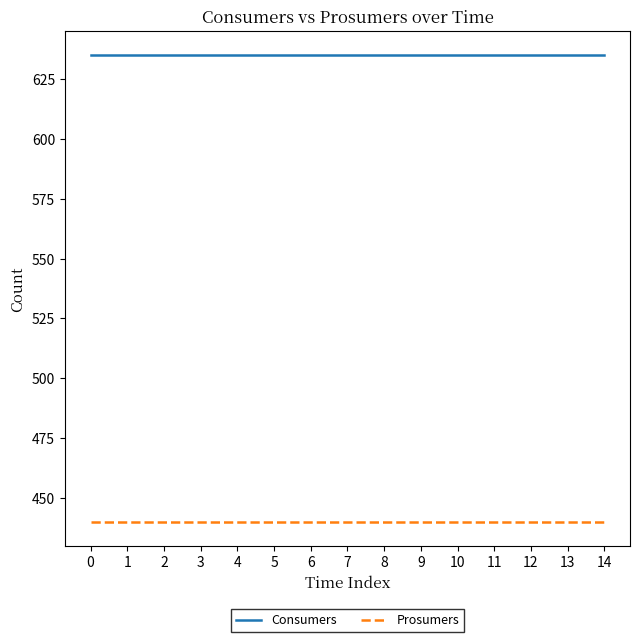

Which series has the largest total across all categories?

Consumers